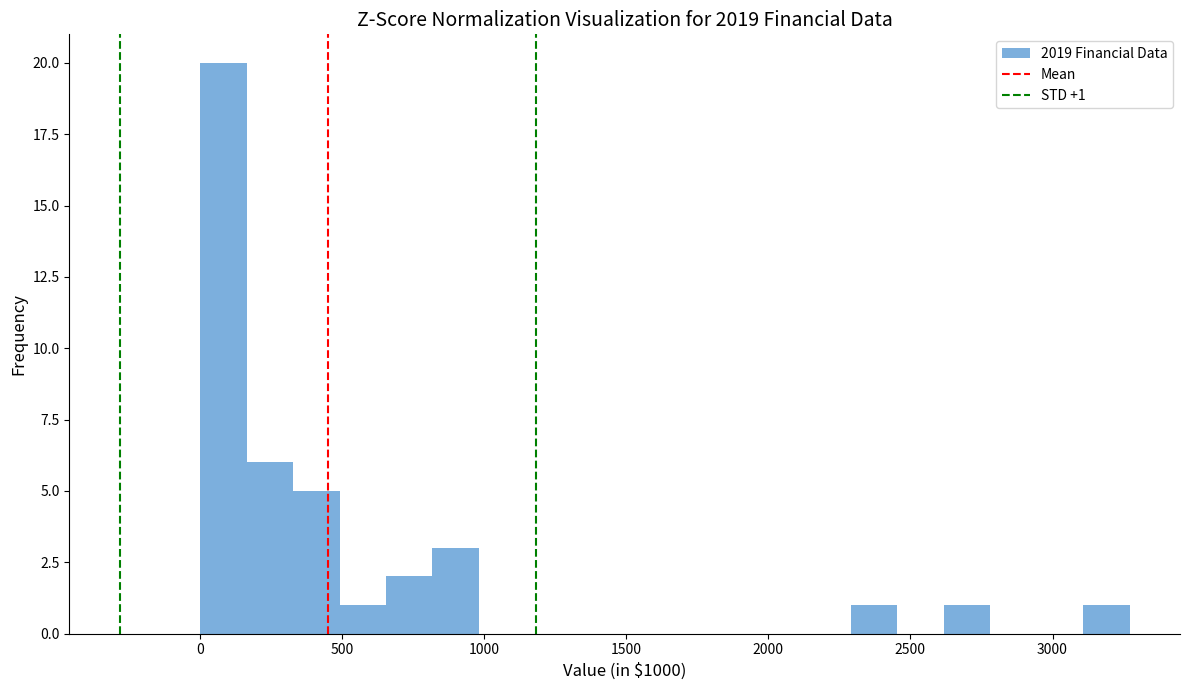

Around what value on the x-axis is the tallest bar? Give the approximate position of its centre, as read against the axis.

100